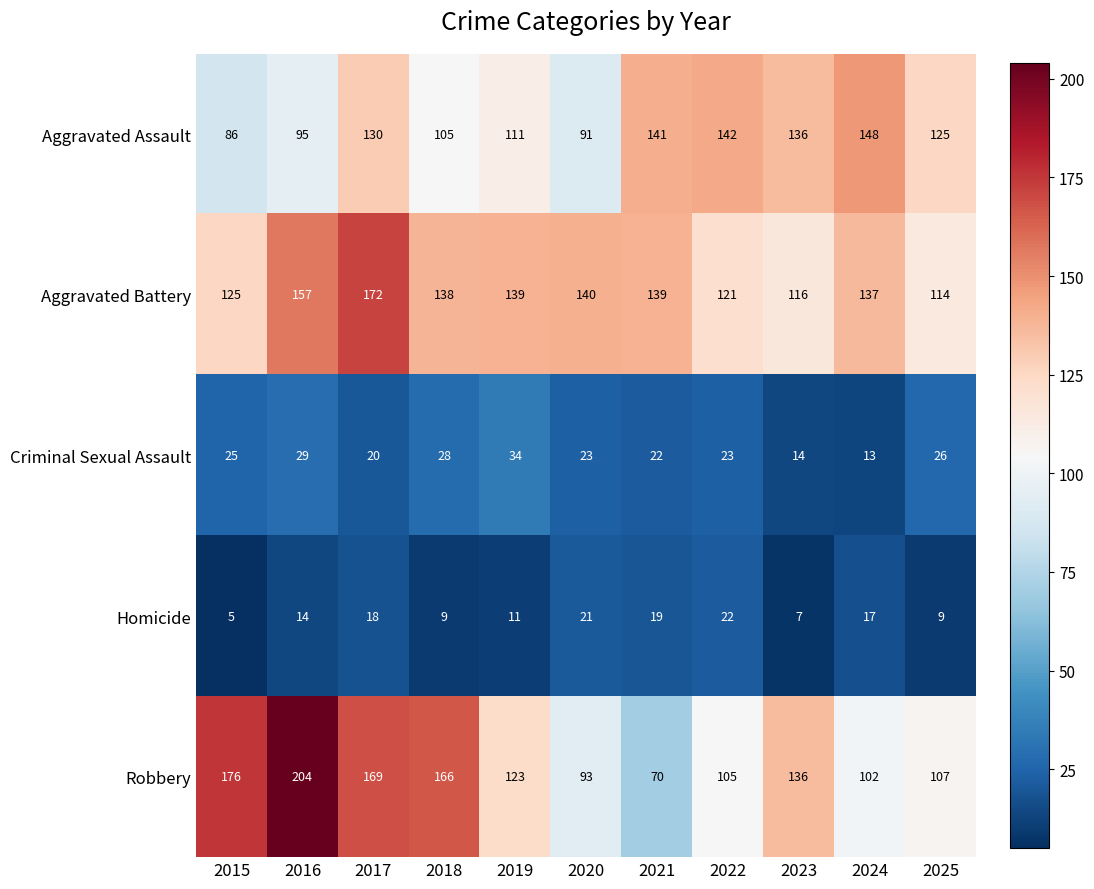

Which series changed the most between 2020 and 2022?

Aggravated Assault